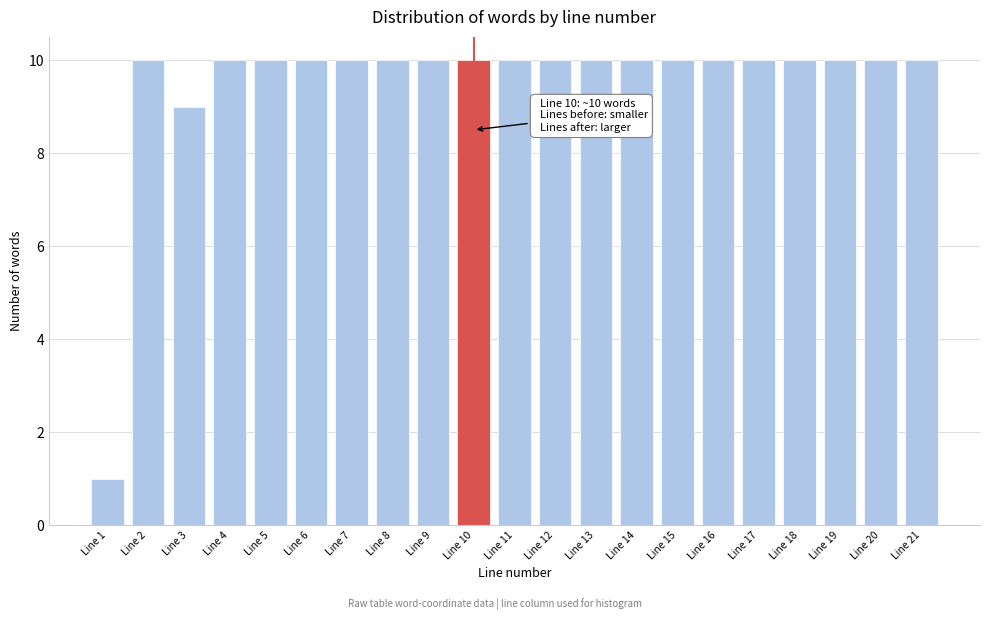

Reading right to left, what are all the values shown in this chart?

Line 21=10	Line 20=10	Line 19=10	Line 18=10	Line 17=10	Line 16=10	Line 15=10	Line 14=10	Line 13=10	Line 12=10	Line 11=10	Line 10=10	Line 9=10	Line 8=10	Line 7=10	Line 6=10	Line 5=10	Line 4=10	Line 3=9	Line 2=10	Line 1=1